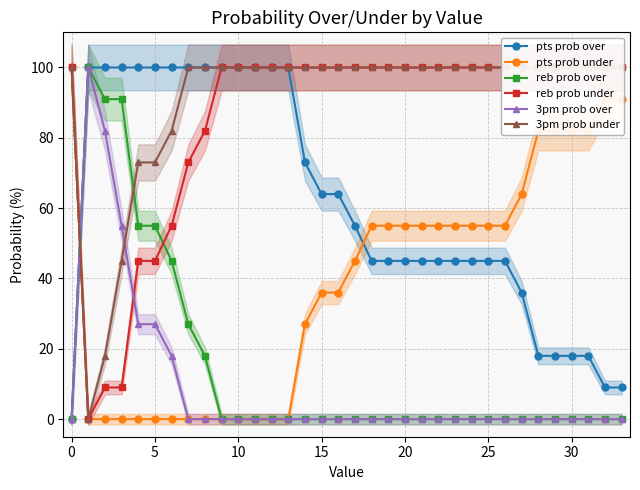

True or false: 3pm prob over has more than 0 points higher than both neighbors.

True